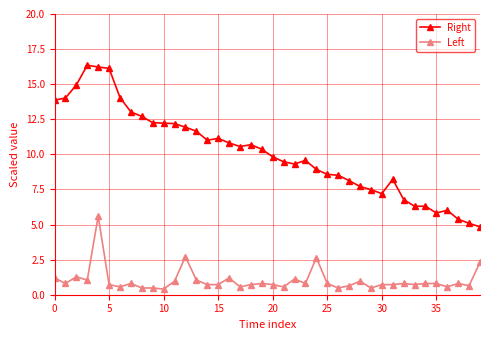

What is the smallest value displayed?

0.4